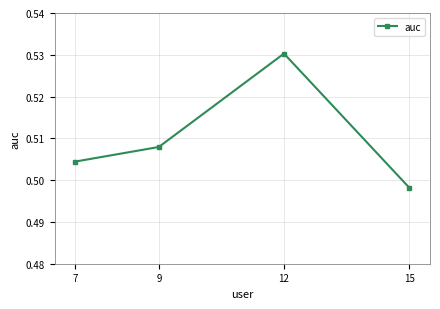

Between 9 and 15, which is larger?

9